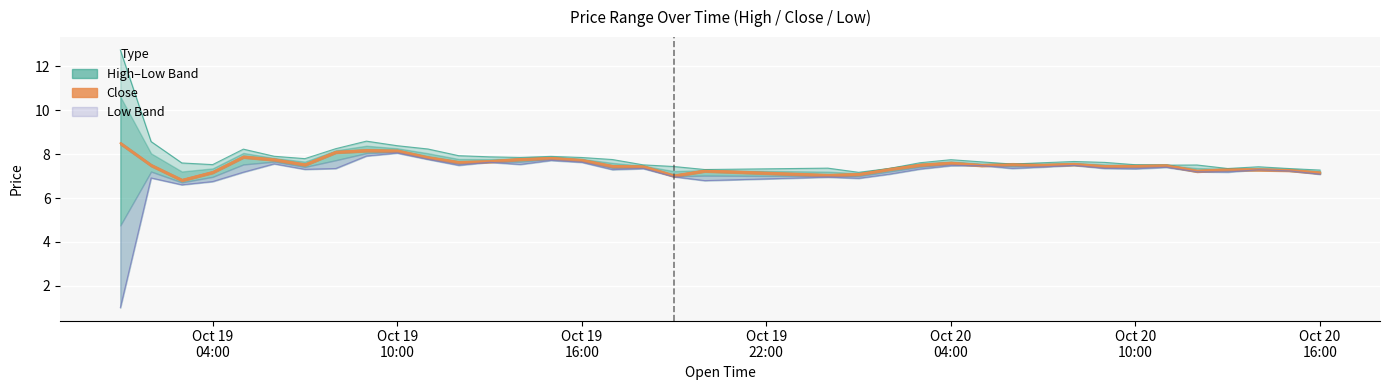

Rank the series by their average value, from lowest to highest.

Low, Close, High